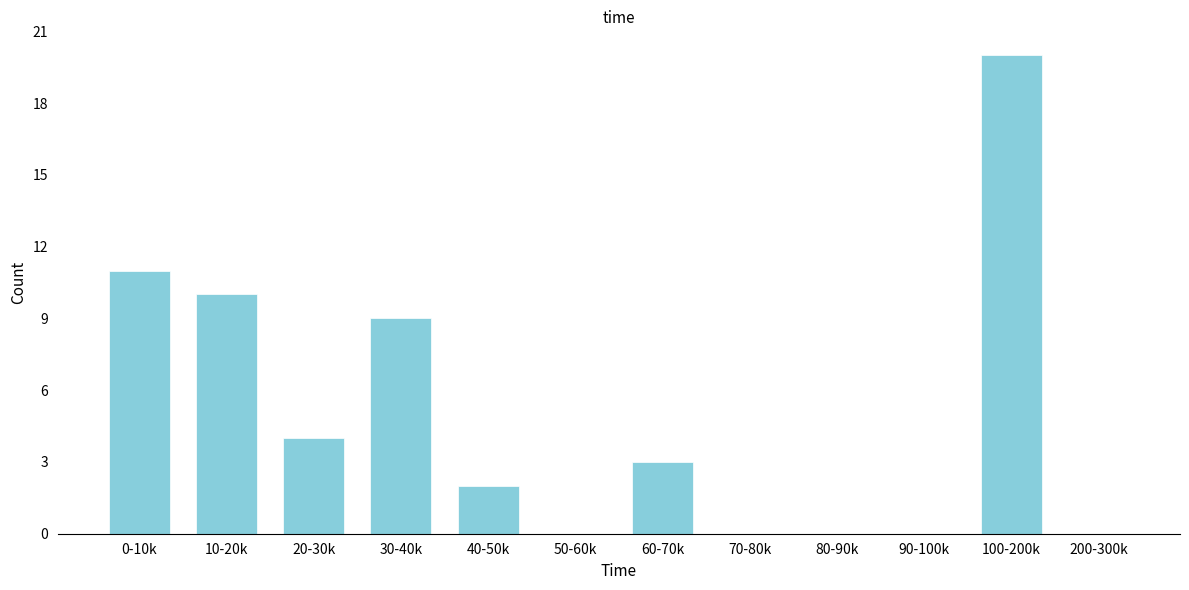

Reading right to left, what are all the values shown in this chart?

200-300k=0	100-200k=20	90-100k=0	80-90k=0	70-80k=0	60-70k=3	50-60k=0	40-50k=2	30-40k=9	20-30k=4	10-20k=10	0-10k=11